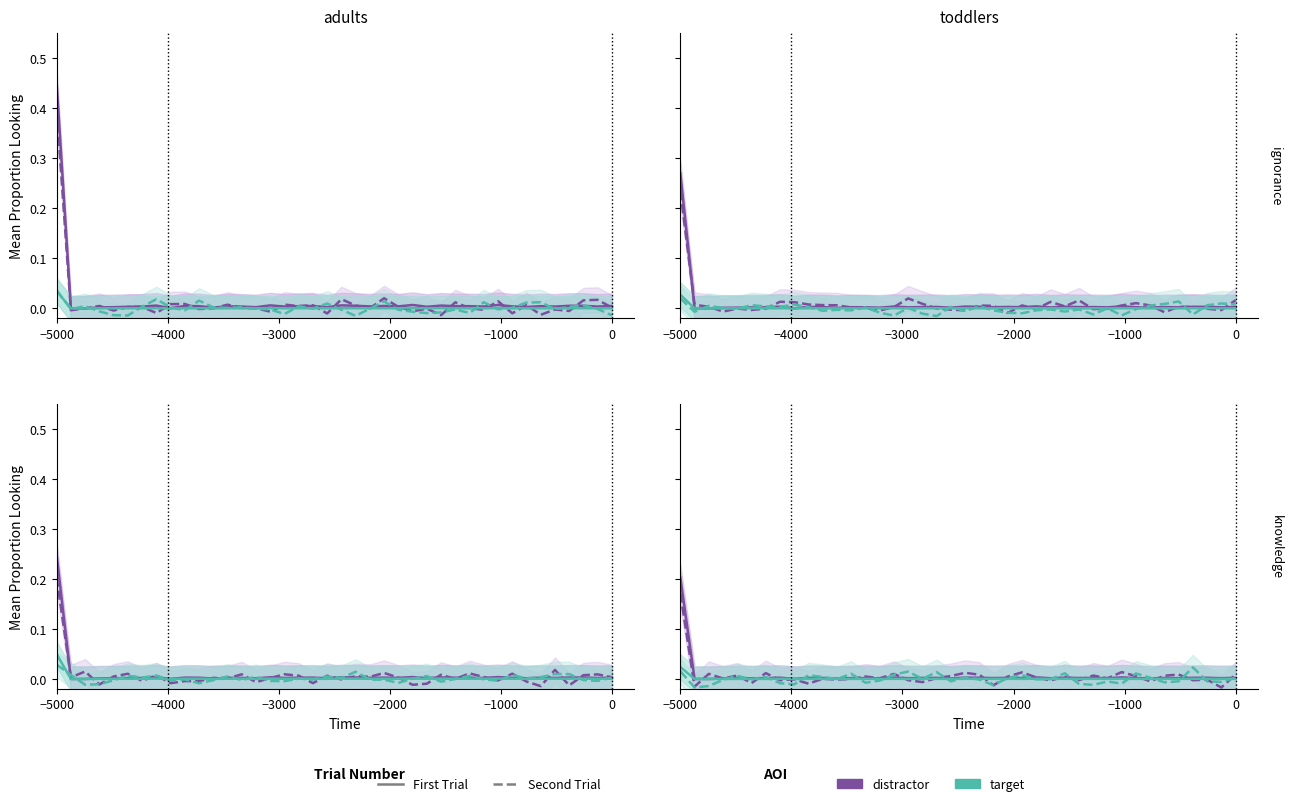

At which category does target Second Trial reach its first local valley?

−4000